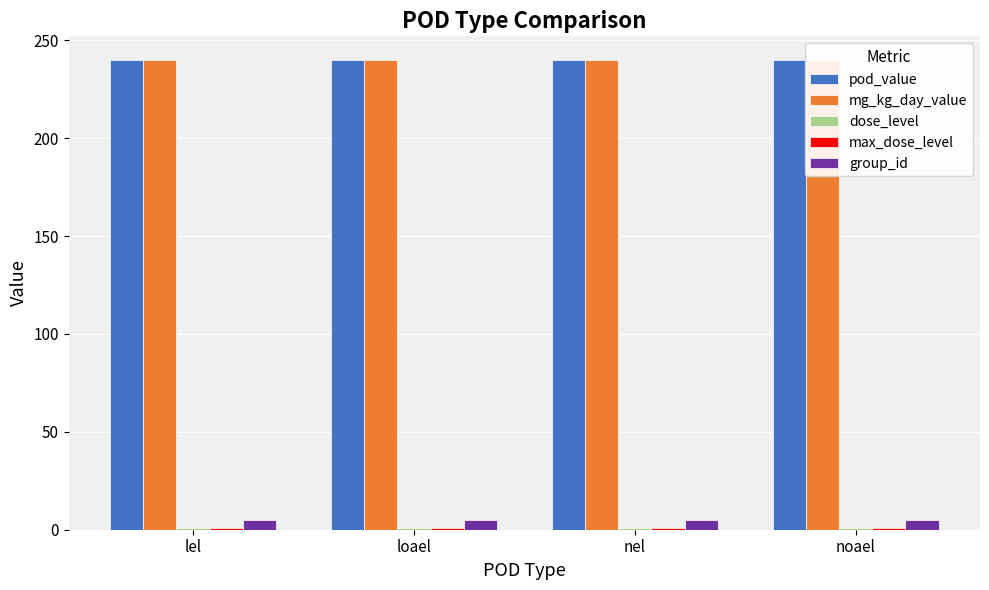

What is the value of the mg_kg_day_value bar at the 3rd from the left?

240